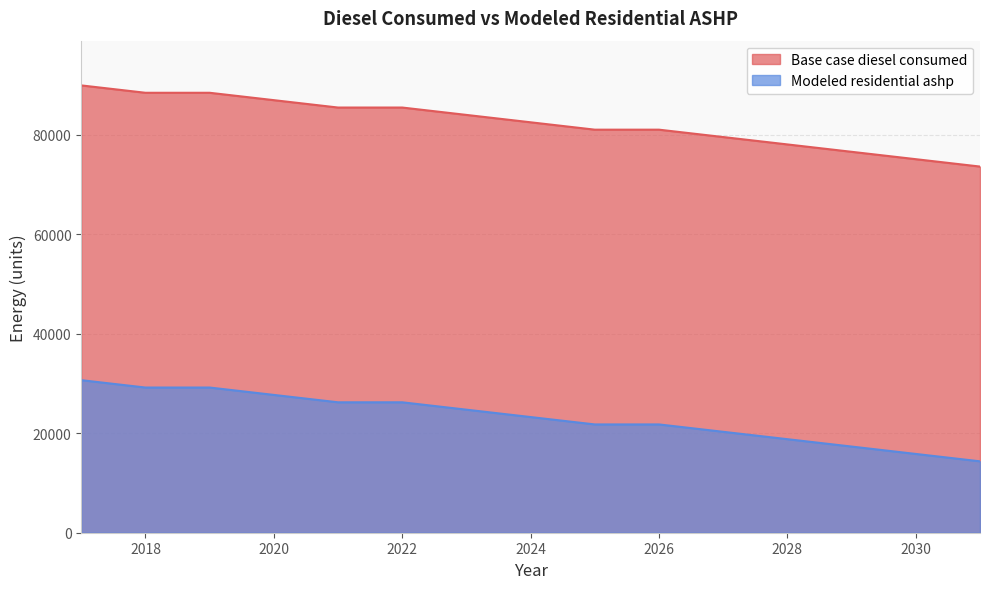

What is the average value of the Base case diesel consumed series?

82428.7